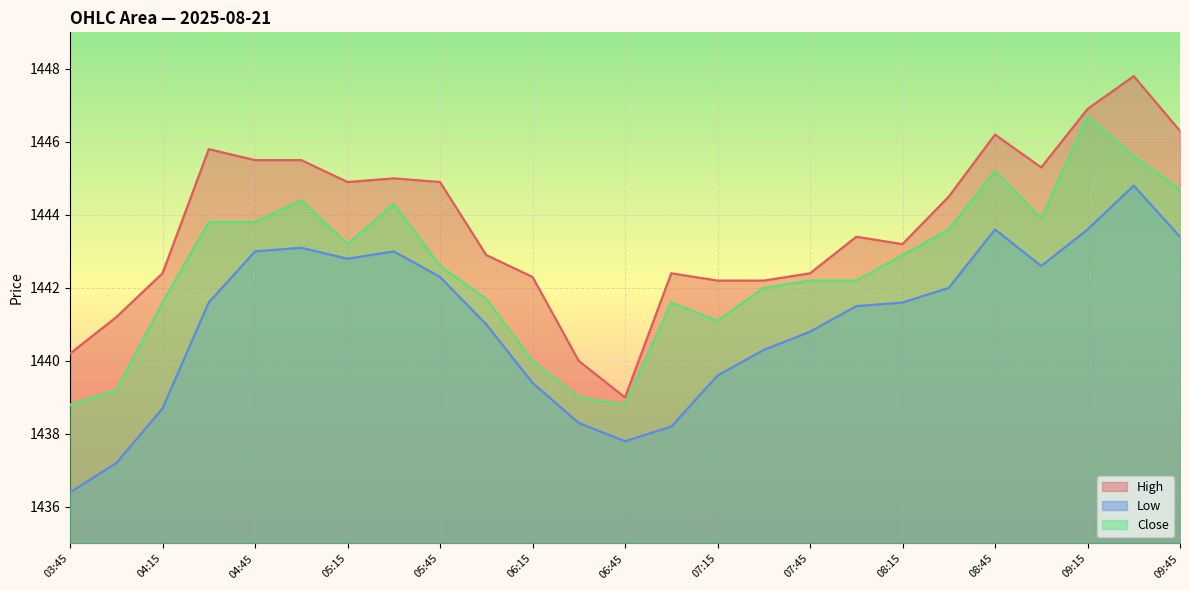

Is the value of Close at 05:45 greater than the value of Low at 04:30?

Yes